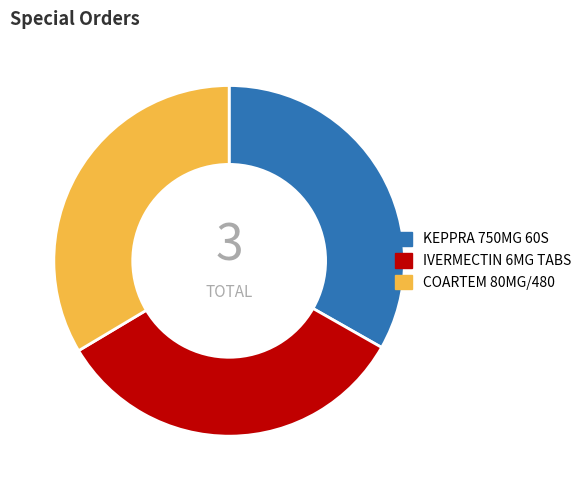

Is it true that IVERMECTIN 6MG TABS is 44% of the pie?

False